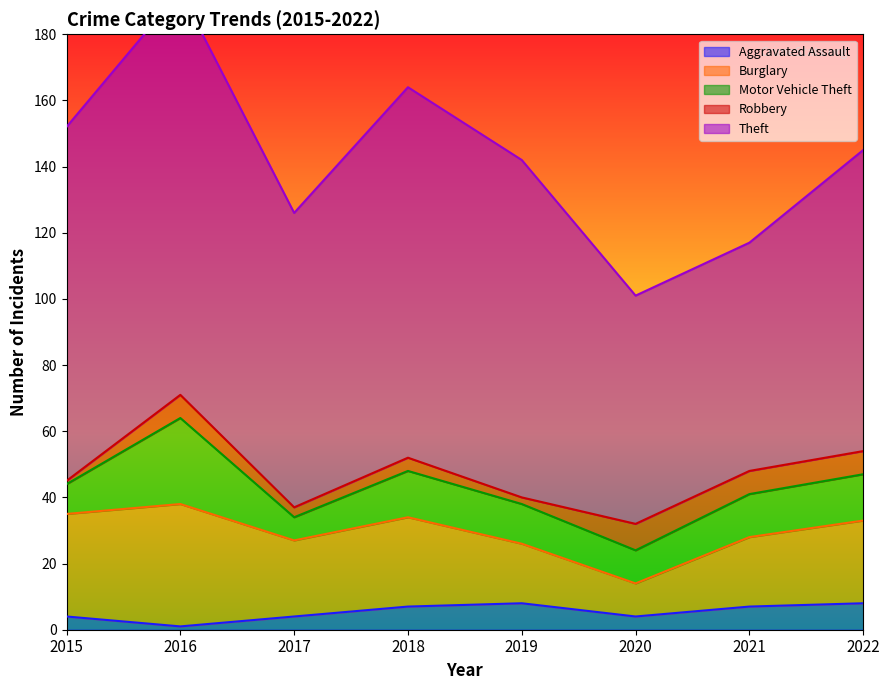

What is the sum of the Robbery values at 2018 and 2021?

11